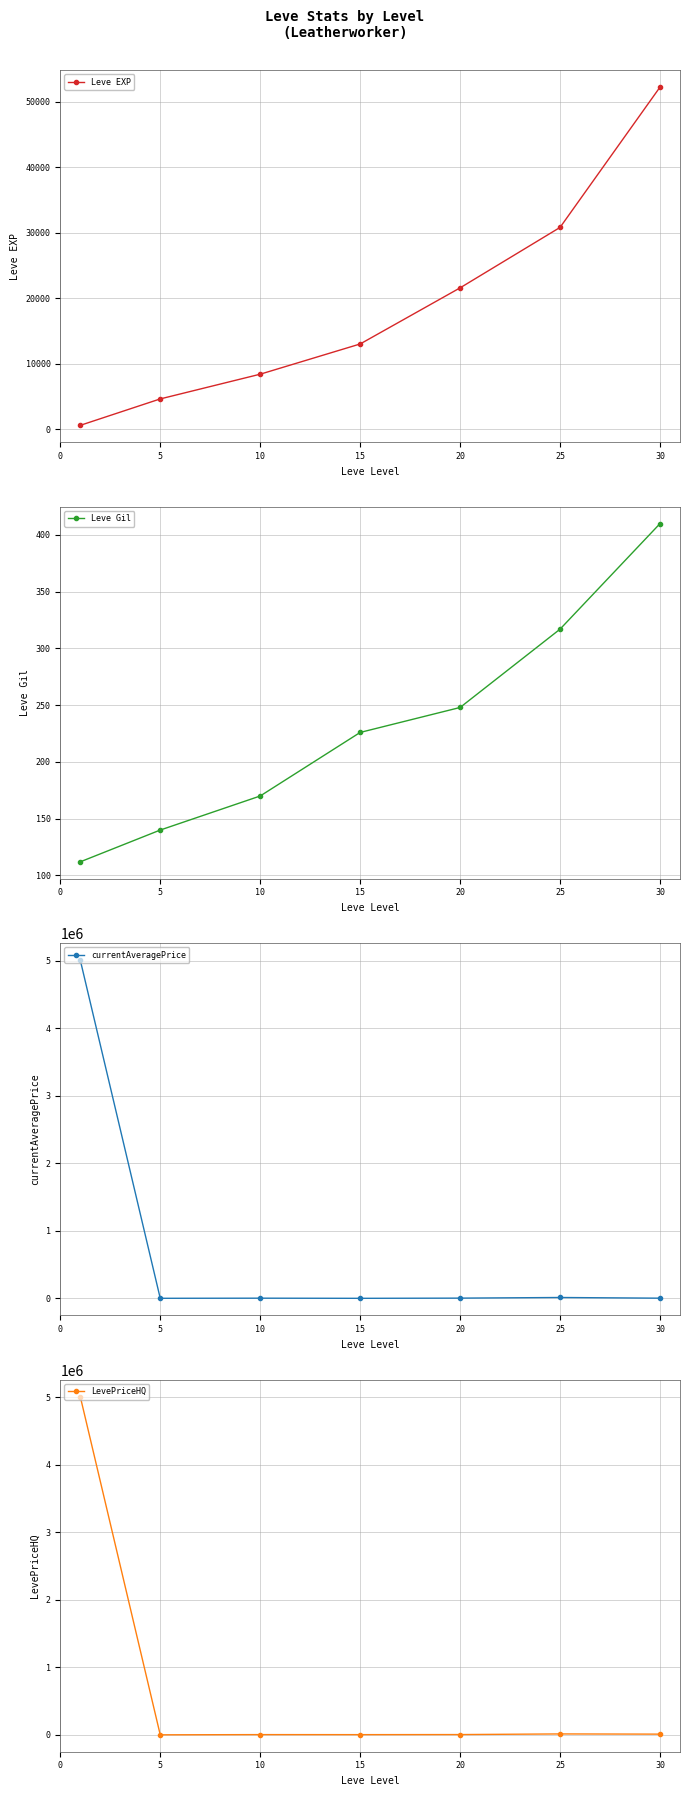

At 10, list the series in order from largest to smallest.

Leve EXP, LevePriceHQ, currentAveragePrice, Leve Gil